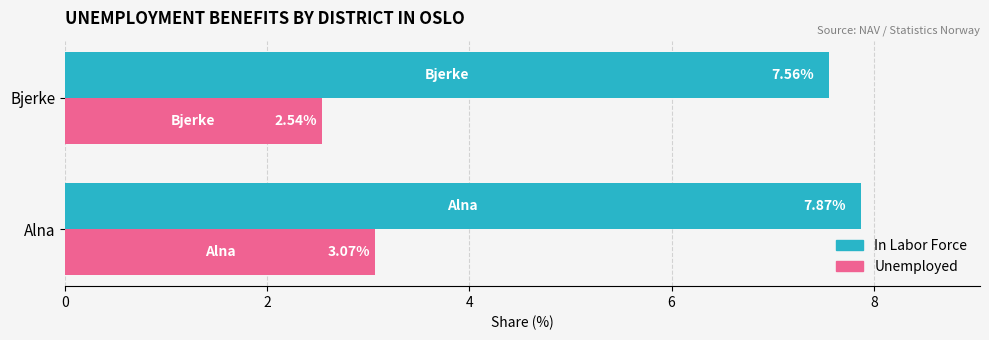

What is the difference between the Unemployed values at Alna and Bjerke?

0.5